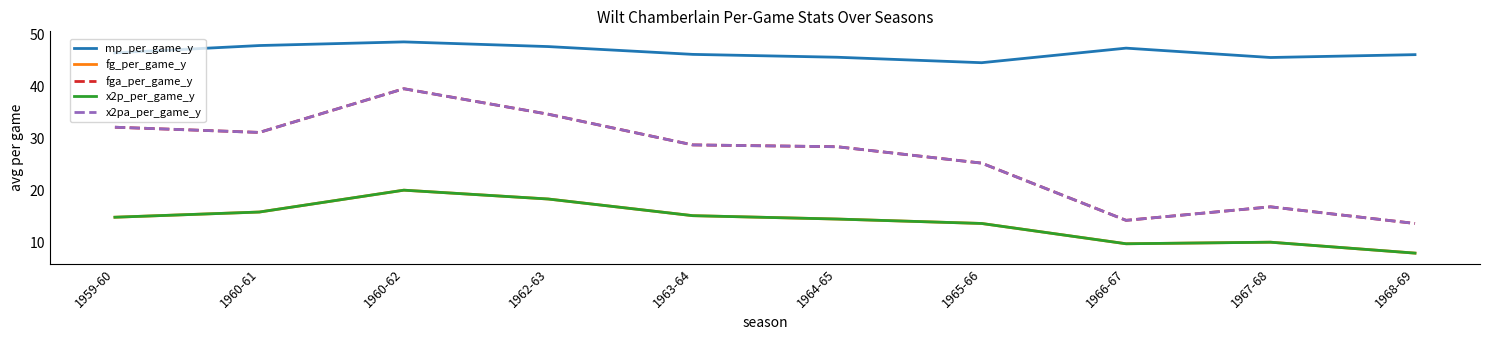

How many lines are shown in the chart?

5